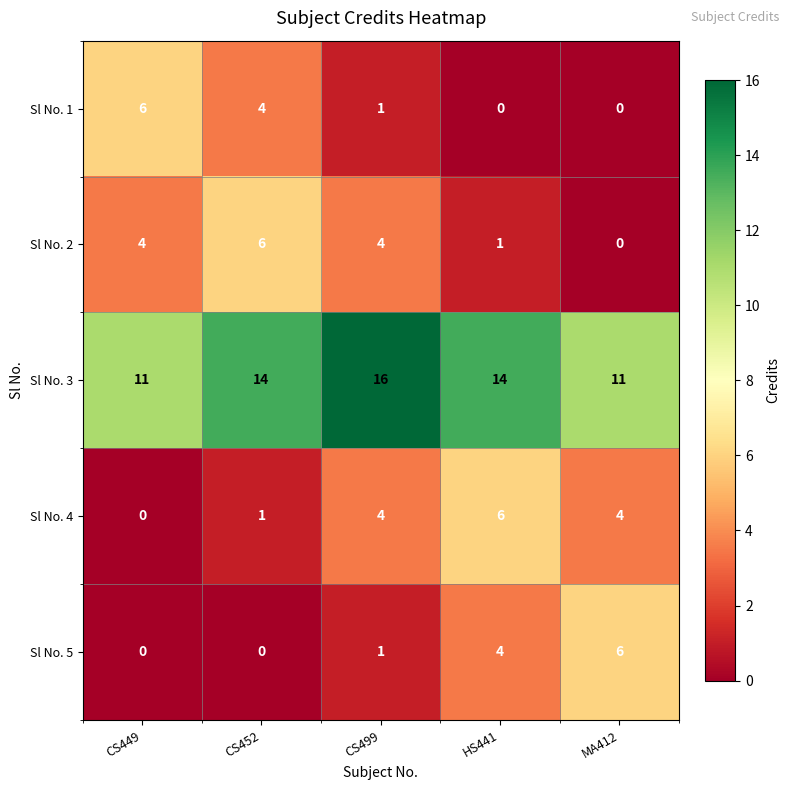

What is the spread (max minus min) of values at CS449?

11